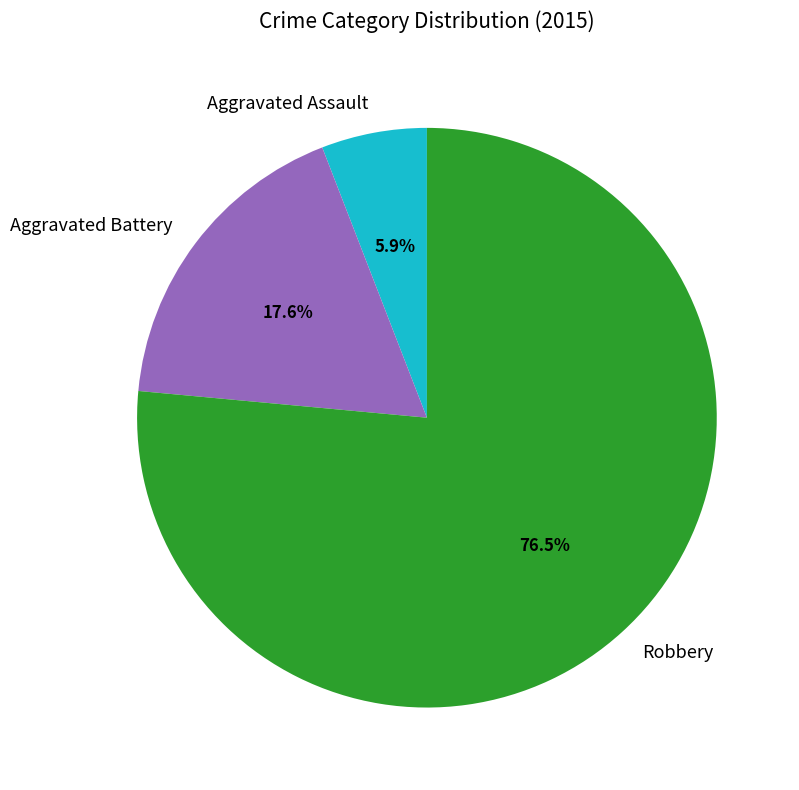

The Aggravated Assault slice represents 16% of the pie. True or false?

False